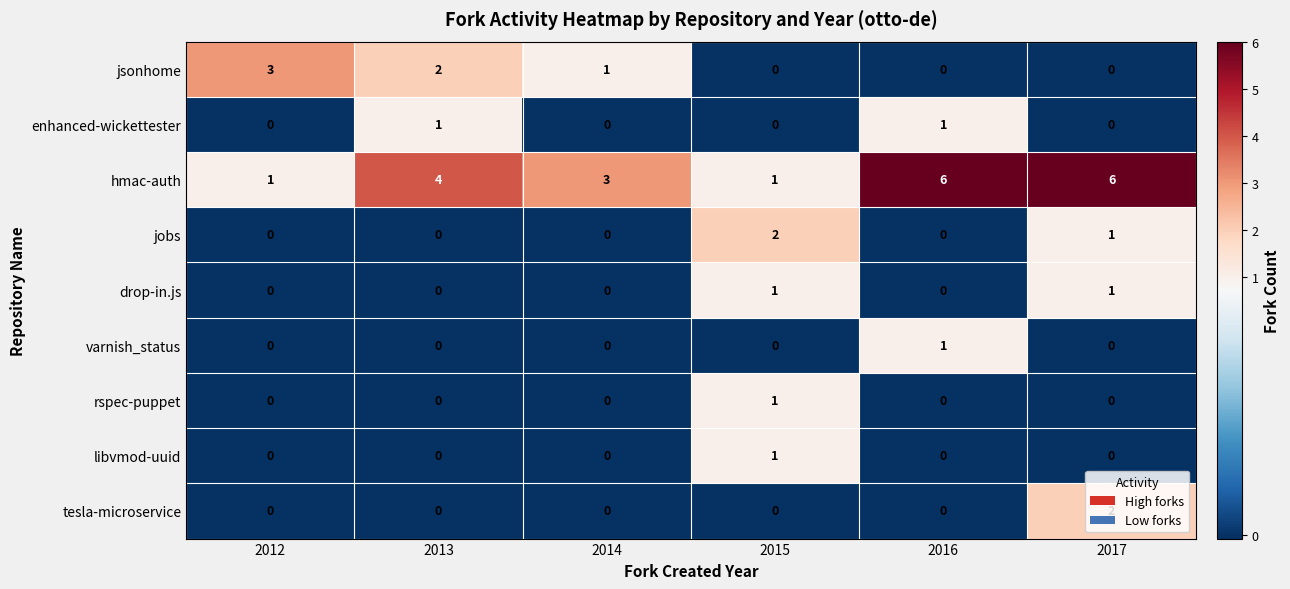

Which series has the largest total across all categories?

hmac-auth